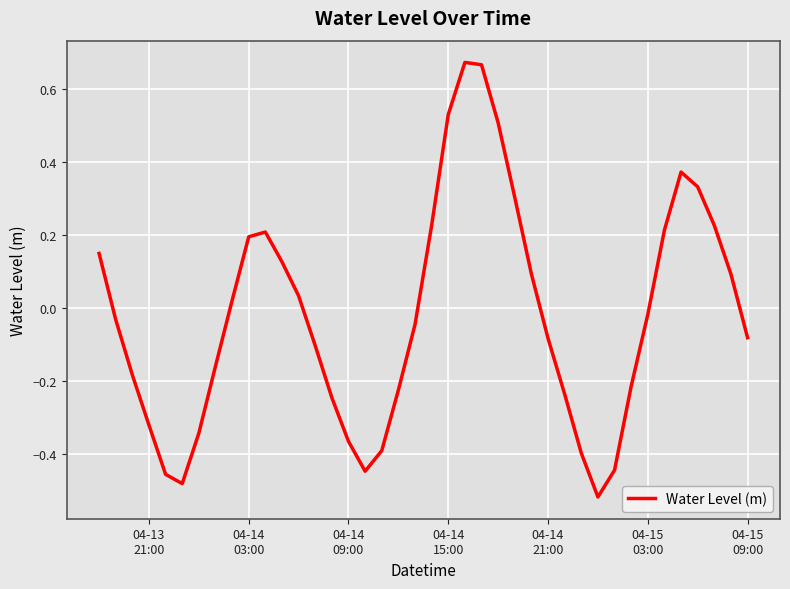

What is the difference between the maximum and minimum values?

1.2